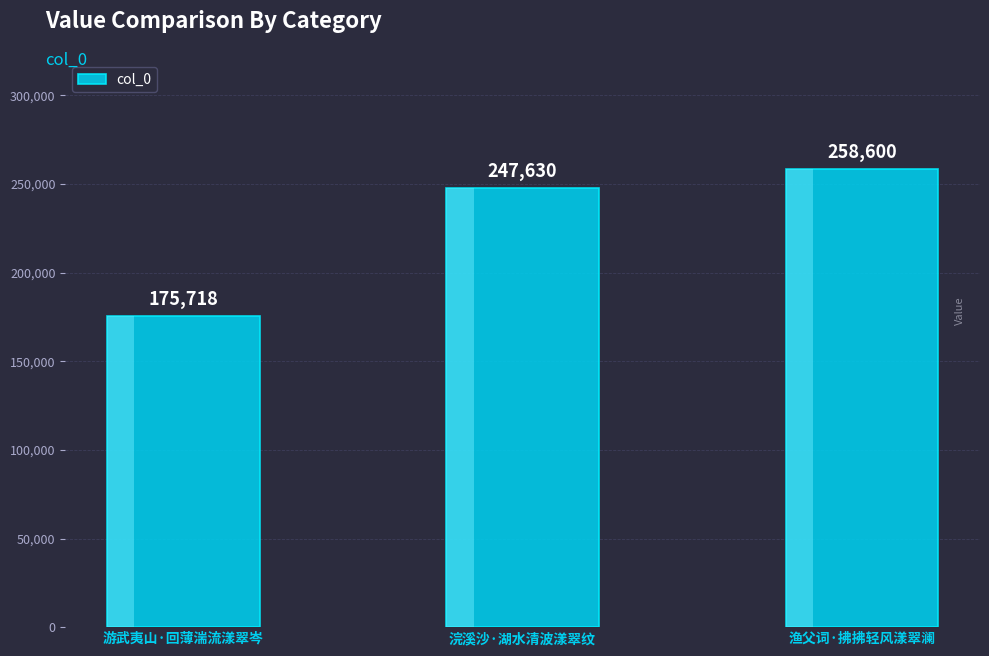

What is the greatest value displayed?

258600